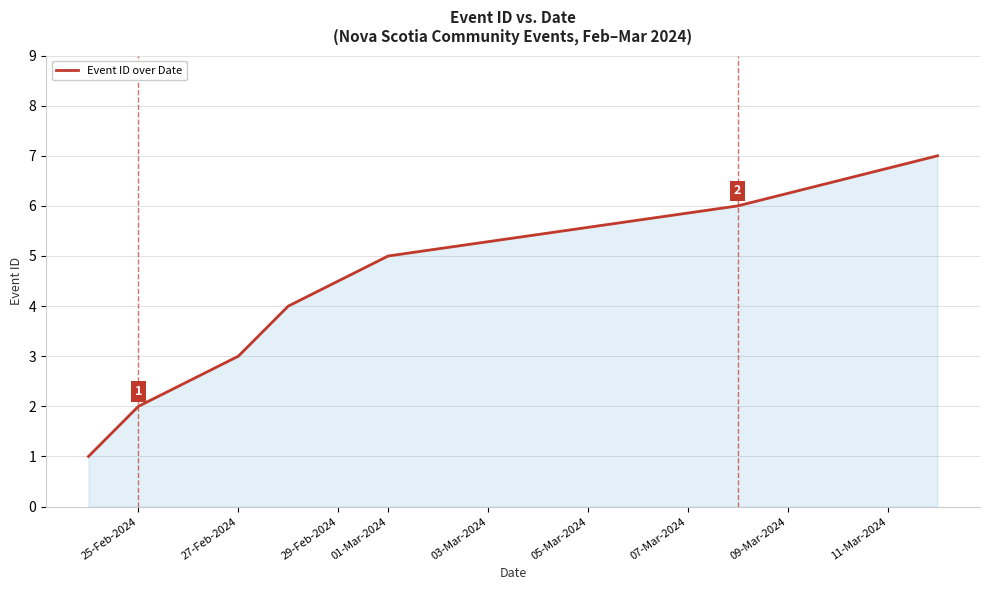

What is the difference between the maximum and second lowest values?

5